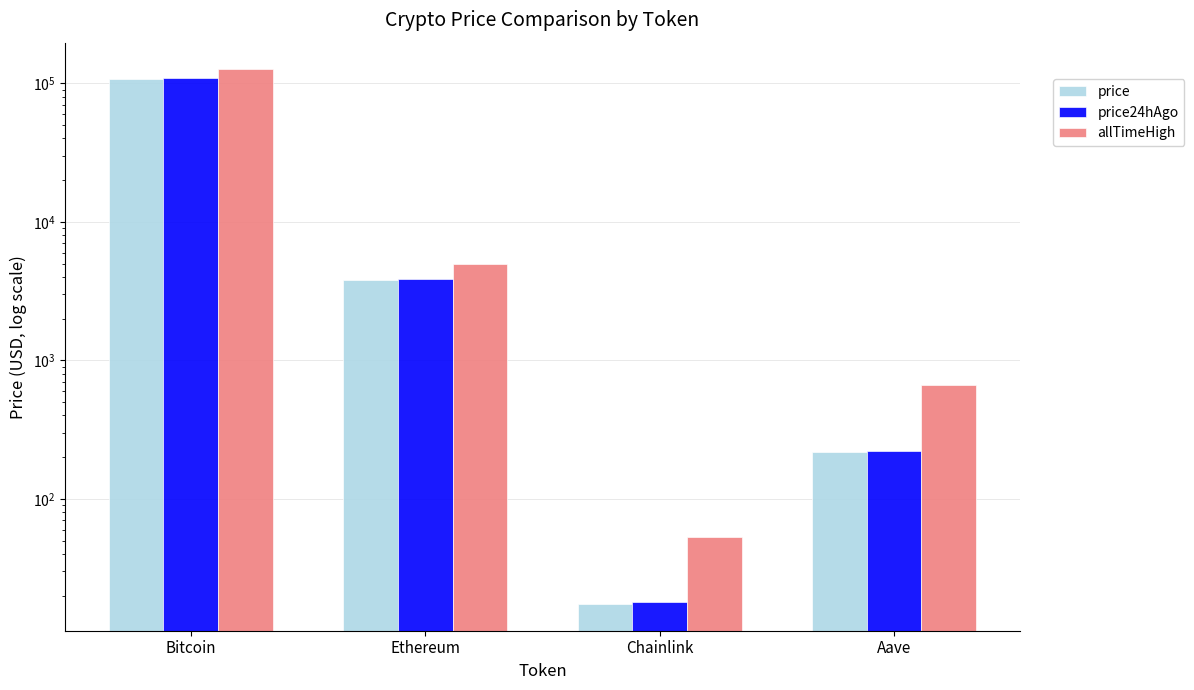

How many distinct data groups are displayed?

3